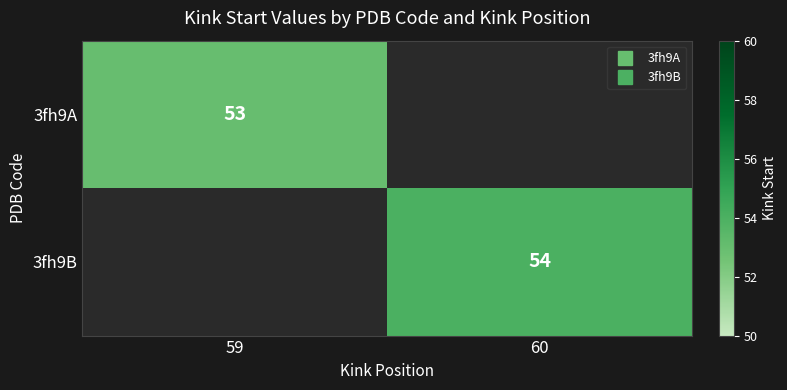

Which category has the highest value across all series?

60